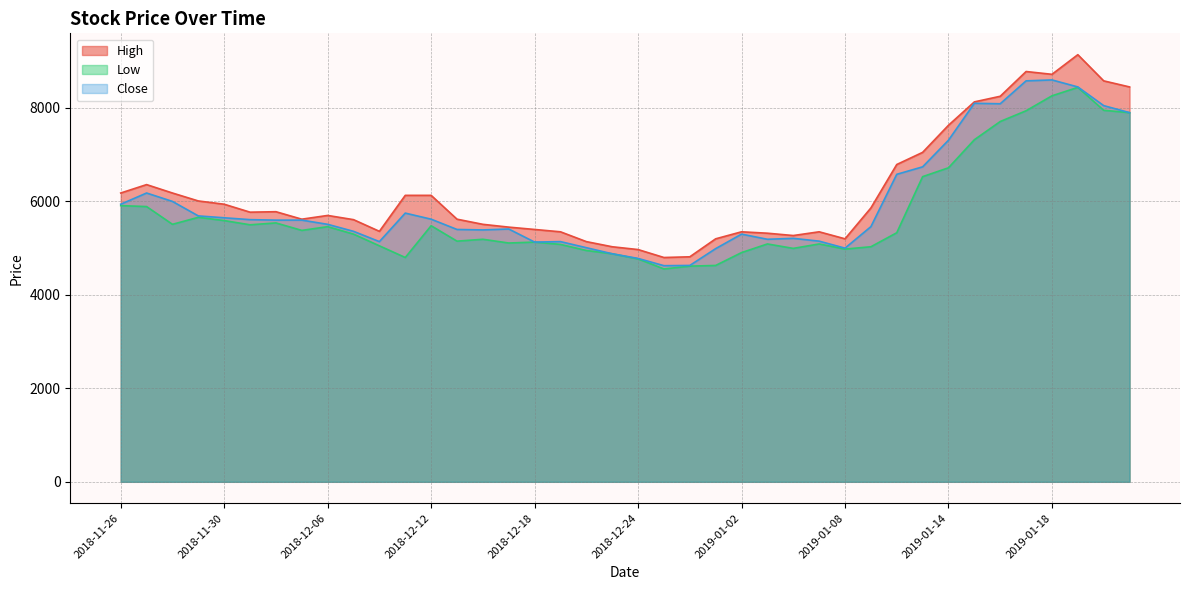

What is the label of the 15th point from the right?

2019-01-03